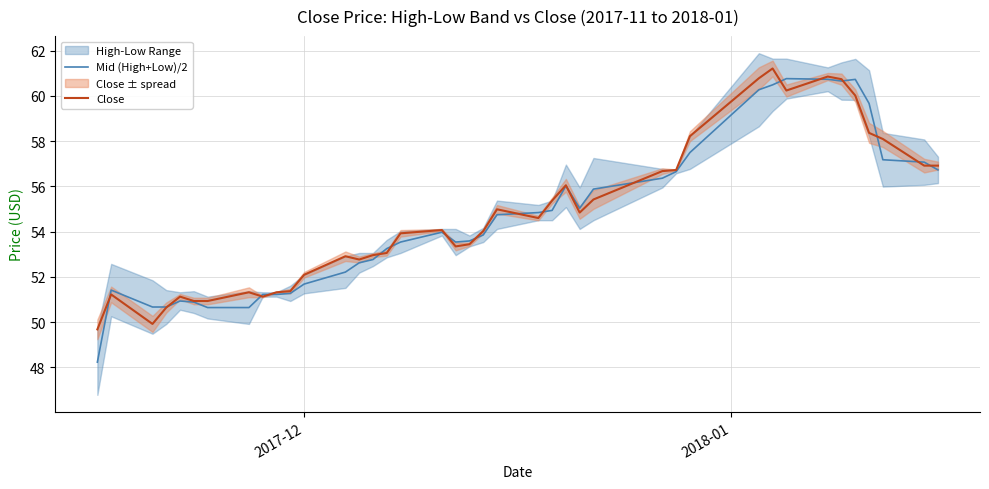

What is the maximum value for Mid (High+Low)/2?

60.8